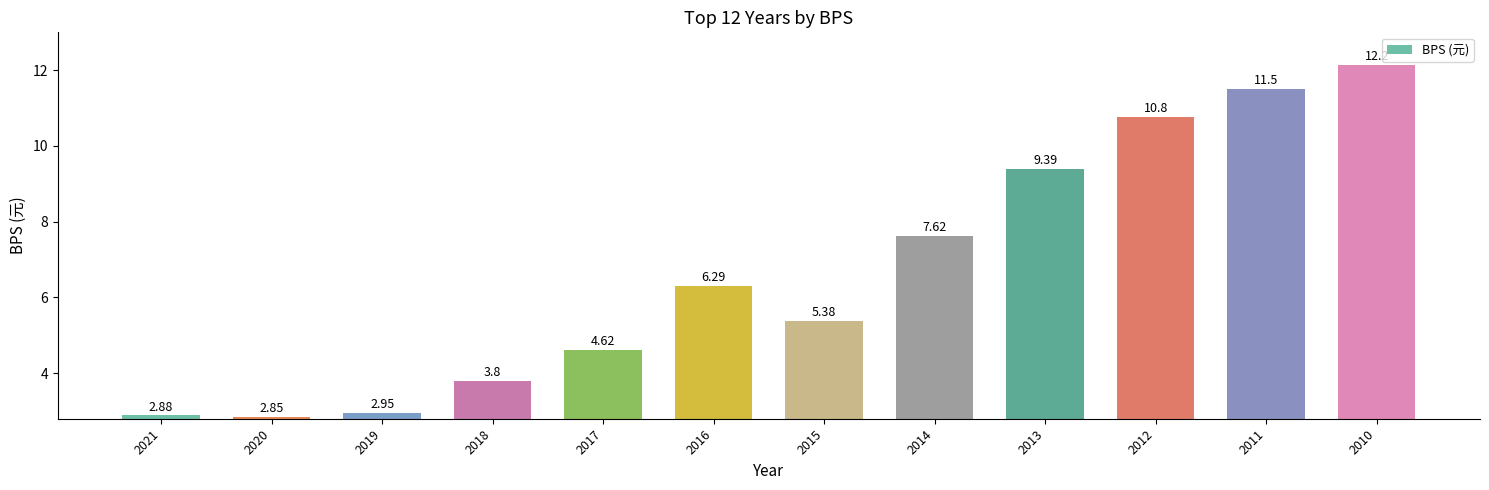

Rank the categories by value from highest to lowest.

2010, 2011, 2012, 2013, 2014, 2016, 2015, 2017, 2018, 2019, 2021, 2020